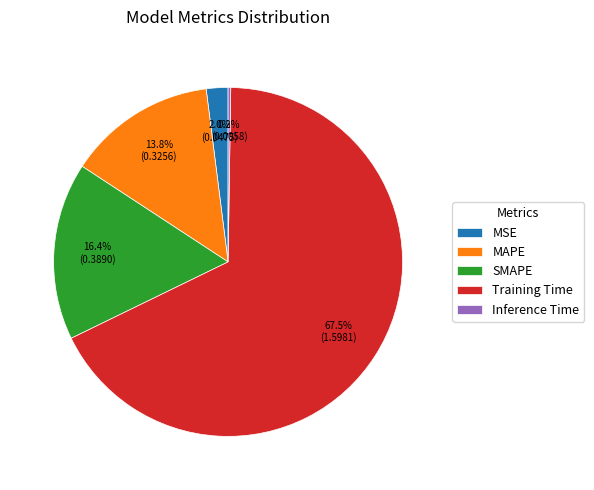

How much of the chart is everything except MSE?

98.0%